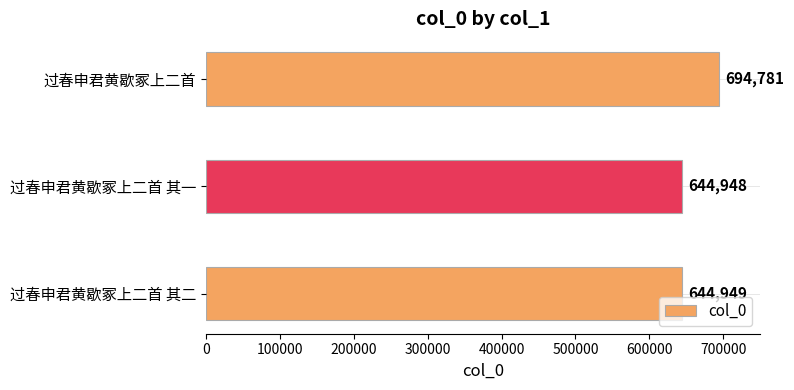

What is the sum of all values?

1984678